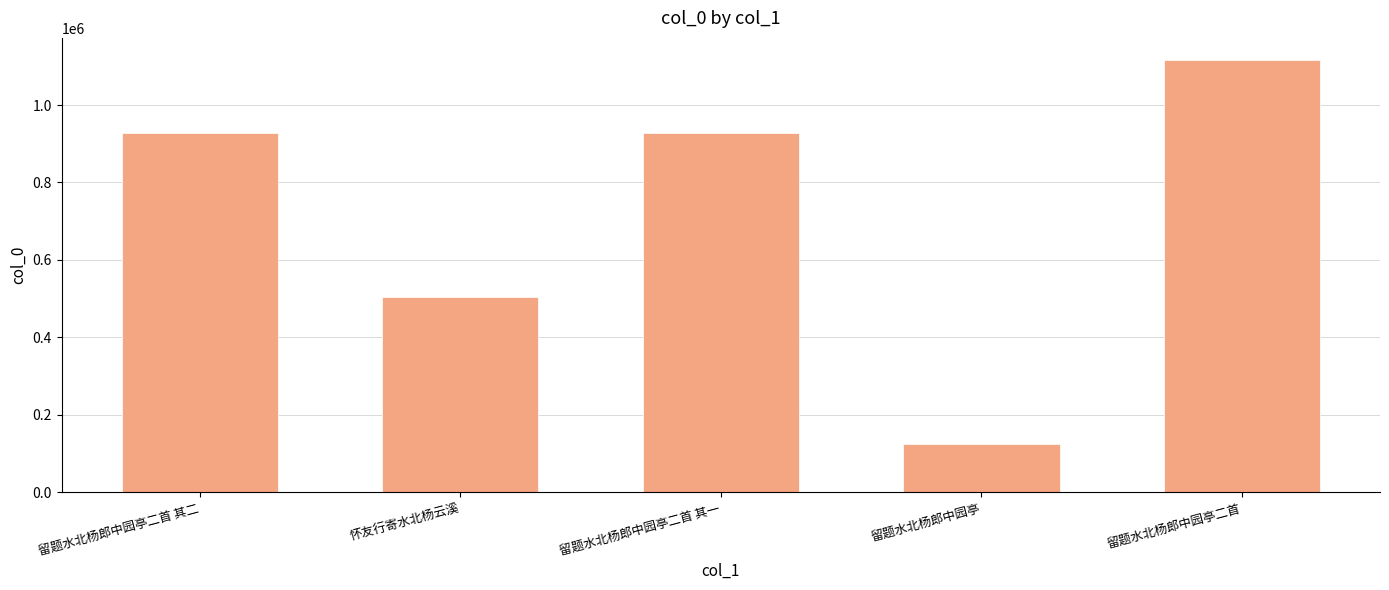

Are the bars grouped side by side (vs. stacked)?

No